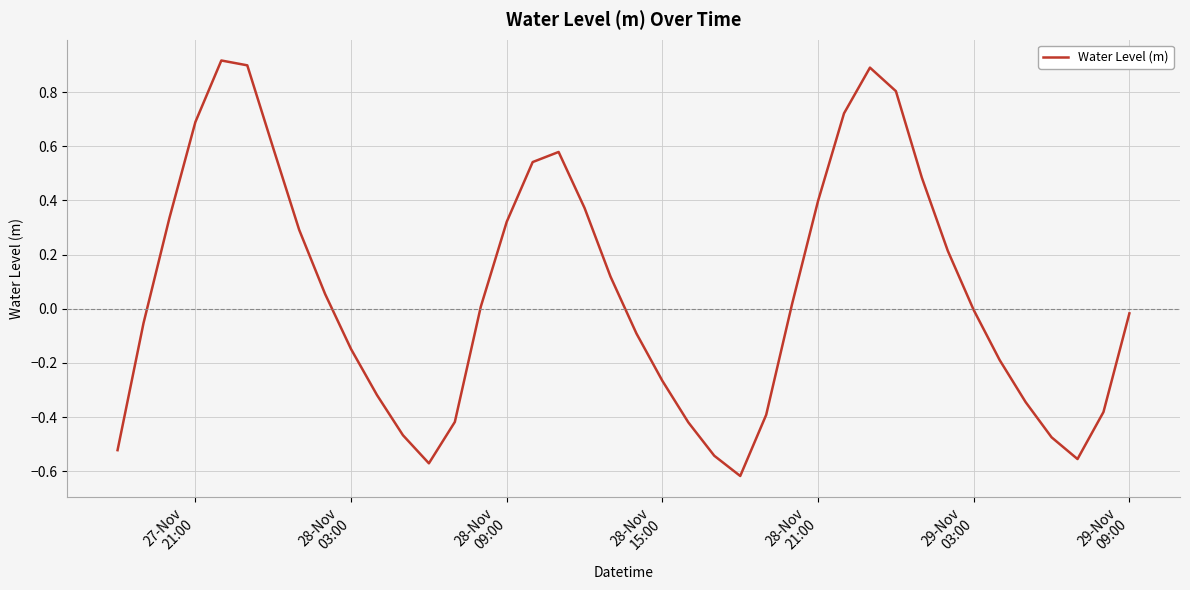

What is the maximum value shown in the chart?

0.9